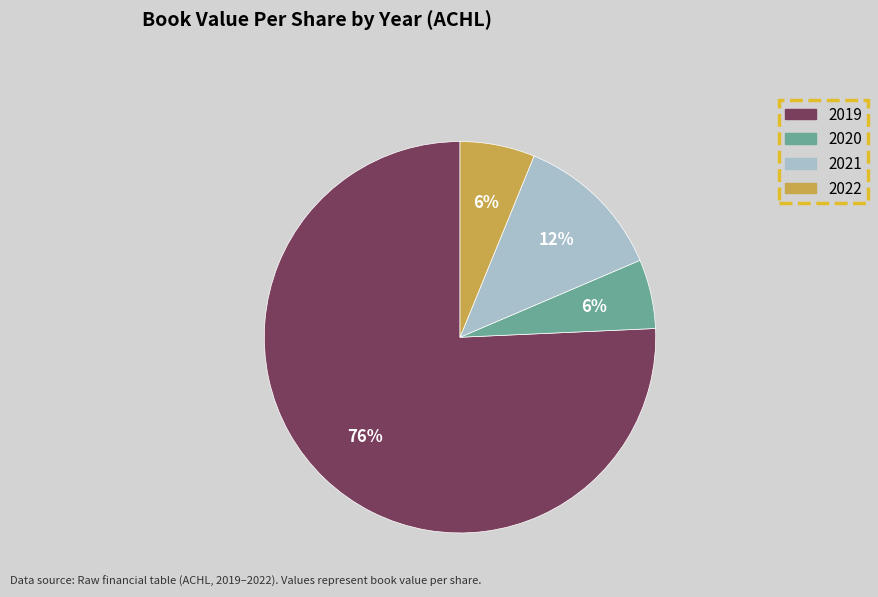

Is 2022 the majority of the pie?

No